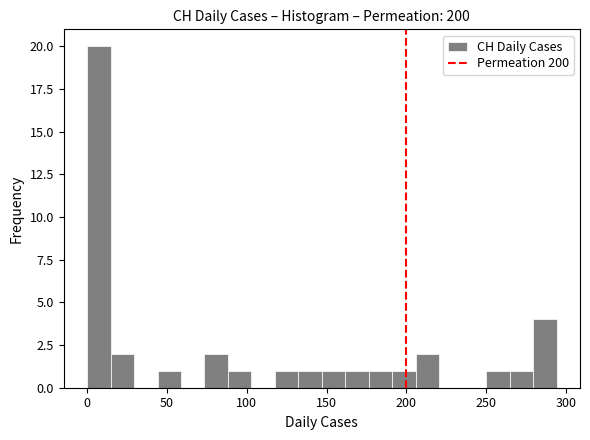

Around what value on the x-axis is the tallest bar? Give the approximate position of its centre, as read against the axis.

5